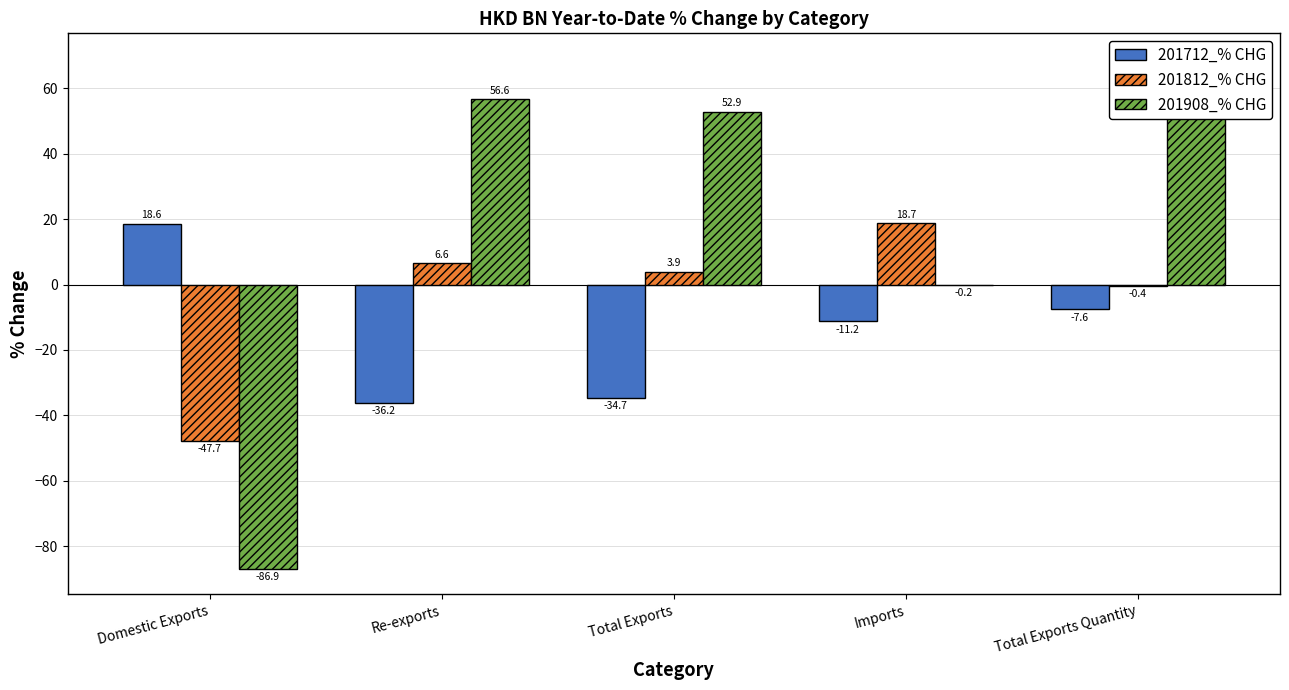

Reading right to left, list all the values displayed in this chart.

201712_% CHG: Total Exports Quantity=-7.6	Imports=-11.2	Total Exports=-34.7	Re-exports=-36.2	Domestic Exports=18.6
201812_% CHG: Total Exports Quantity=-0.4	Imports=18.7	Total Exports=3.9	Re-exports=6.6	Domestic Exports=-47.7
201908_% CHG: Total Exports Quantity=69.0	Imports=-0.2	Total Exports=52.9	Re-exports=56.6	Domestic Exports=-86.9